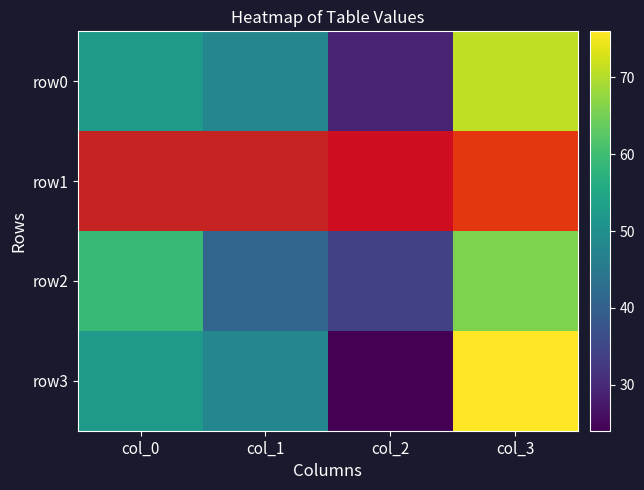

At how many categories does at least one series exceed 57?

2